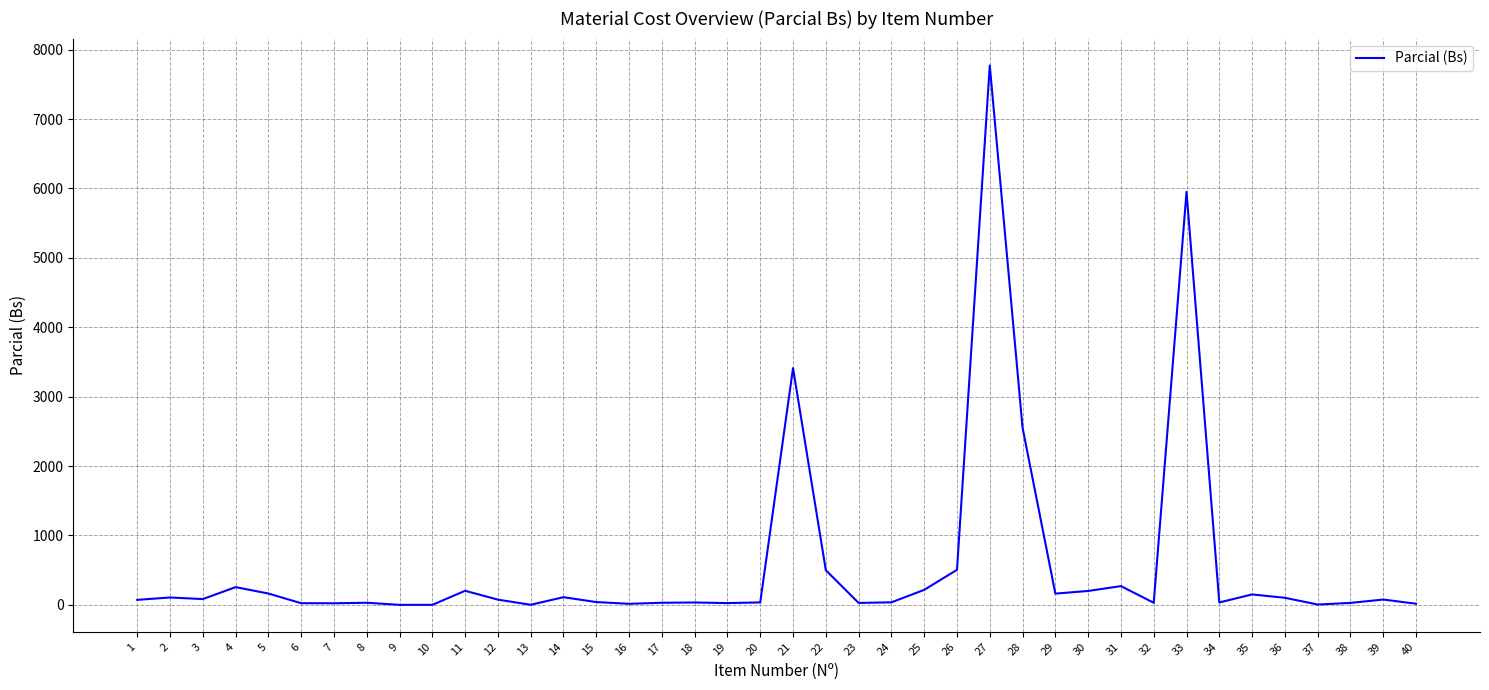

What is the maximum value shown in the chart?

7771.5